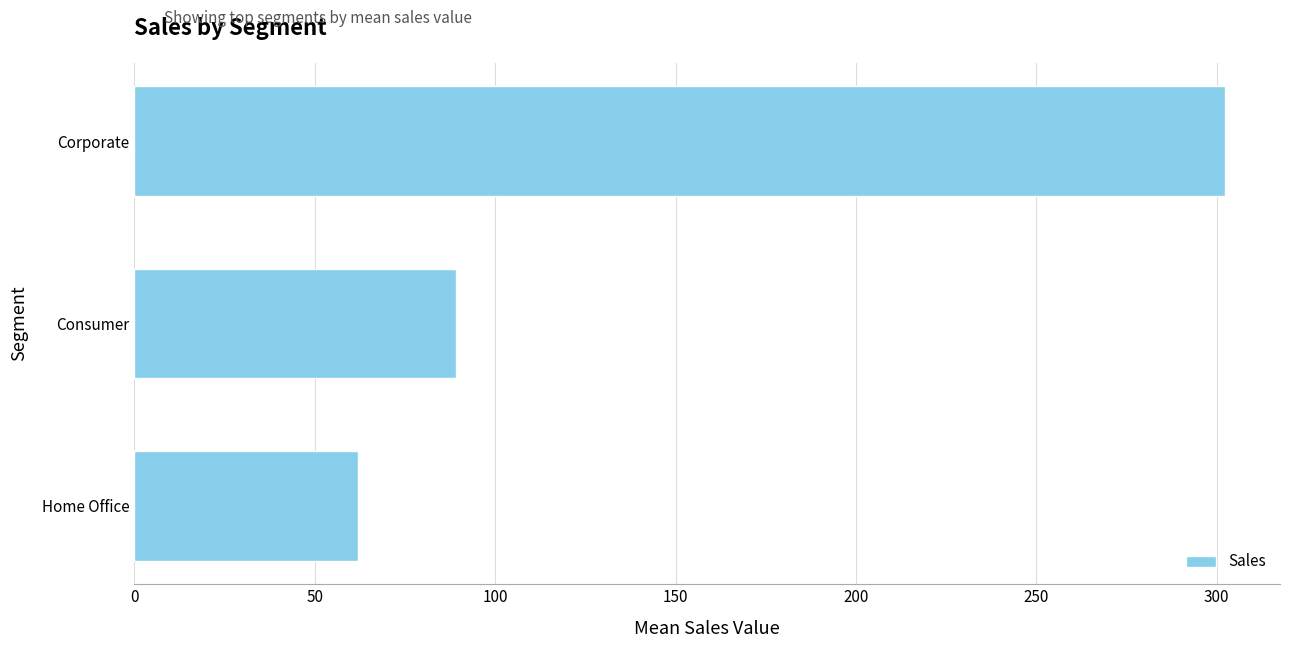

The value at Corporate is 398.5. True or false?

False